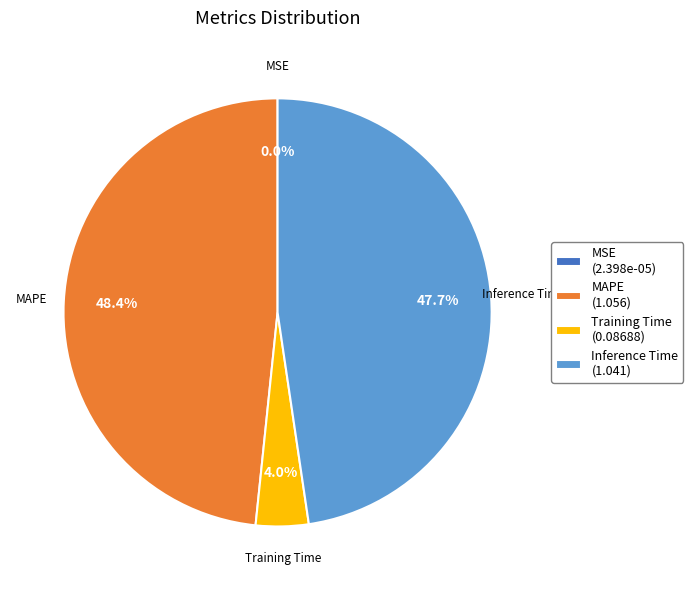

Is there any slice that represents more than half of the pie?

No